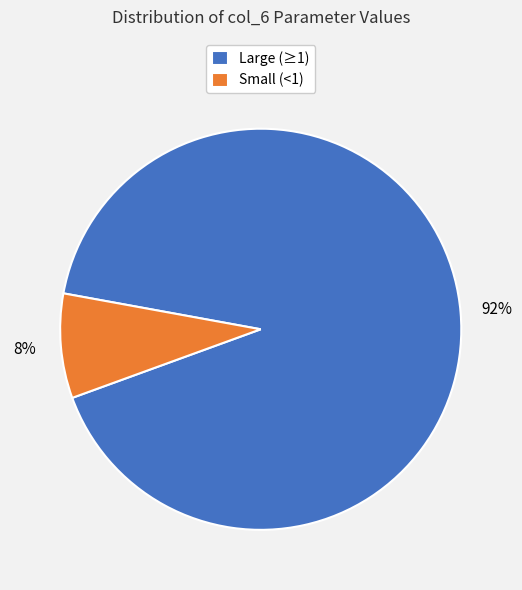

Which has a higher value, Large (≥1) or Small (<1)?

Large (≥1)